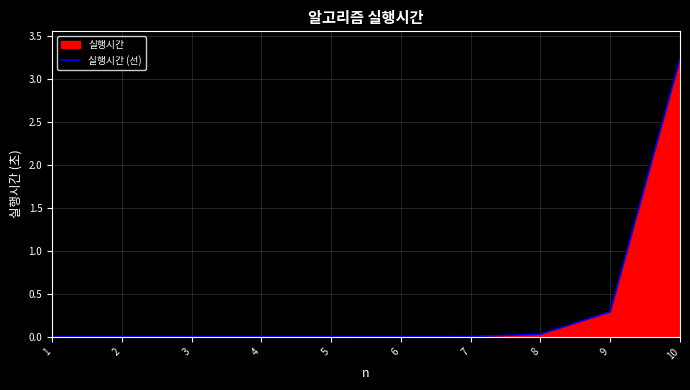

What is the value of the 10th point from the left?

3.2